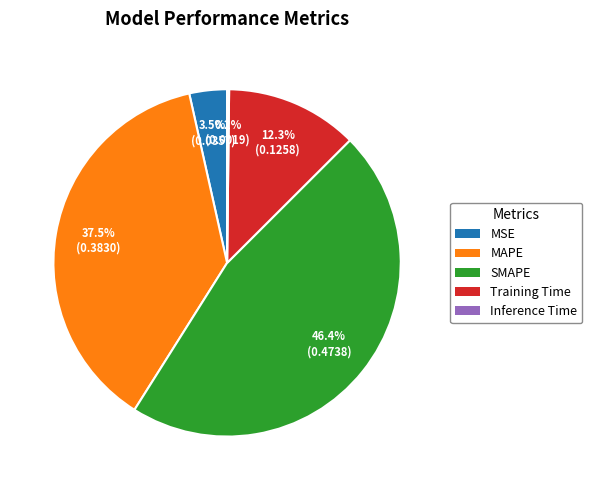

What is the total percentage of SMAPE and MSE?

49.9%